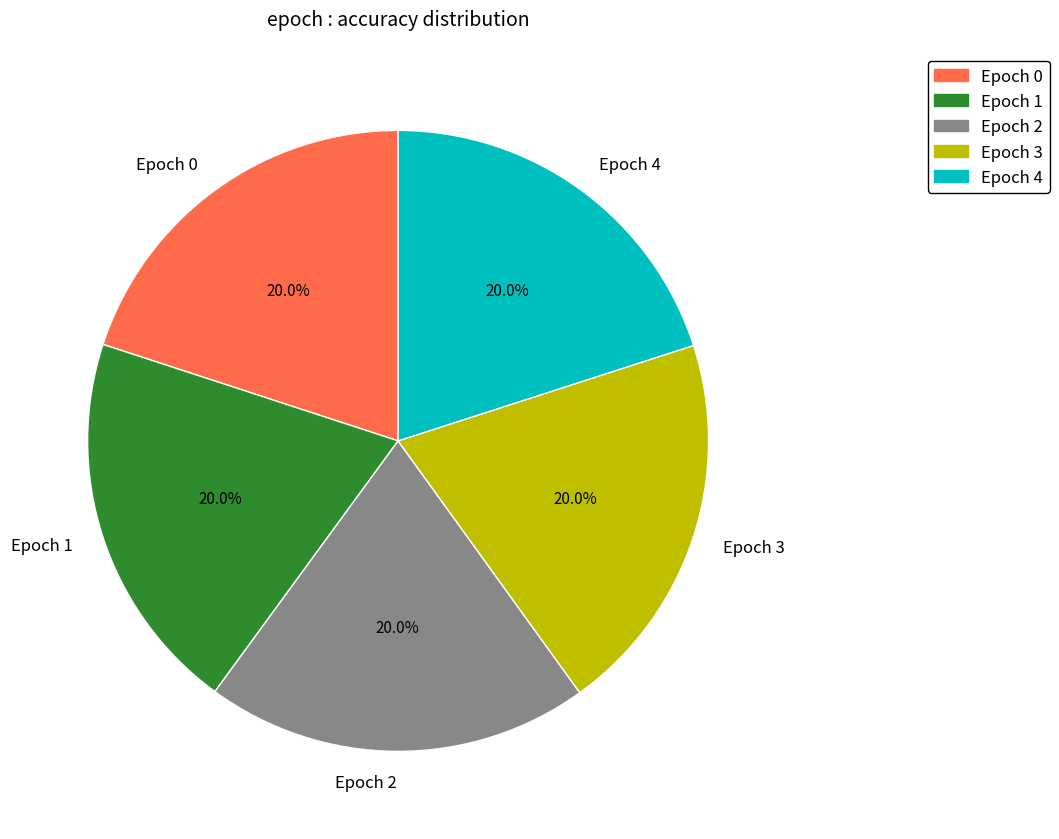

What percentage do Epoch 0 and Epoch 1 together represent?

40.0%